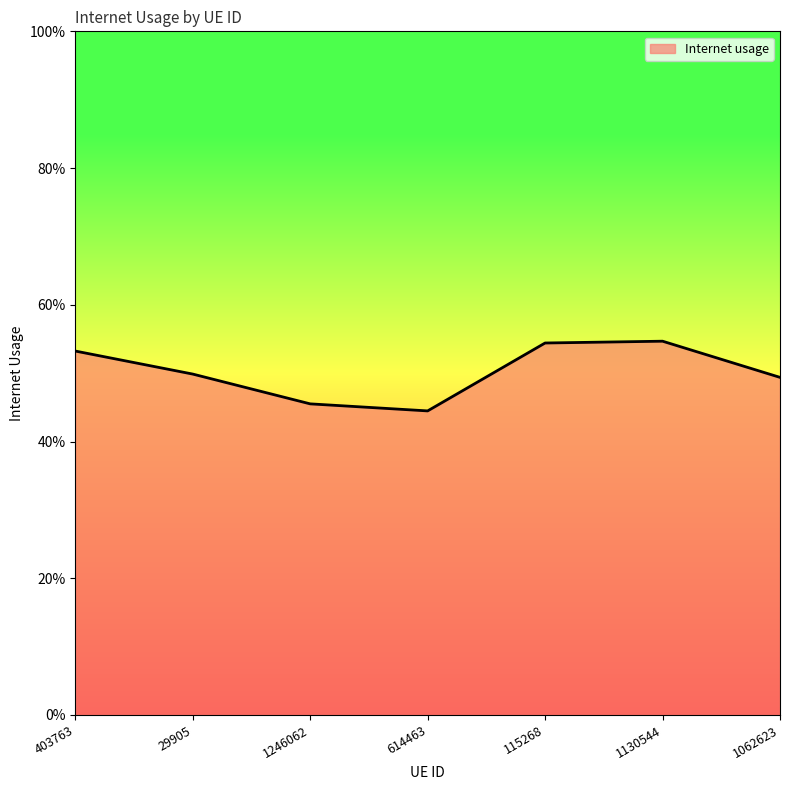

List the labels in order of value, smallest first.

614463, 1246062, 1062623, 29905, 403763, 115268, 1130544